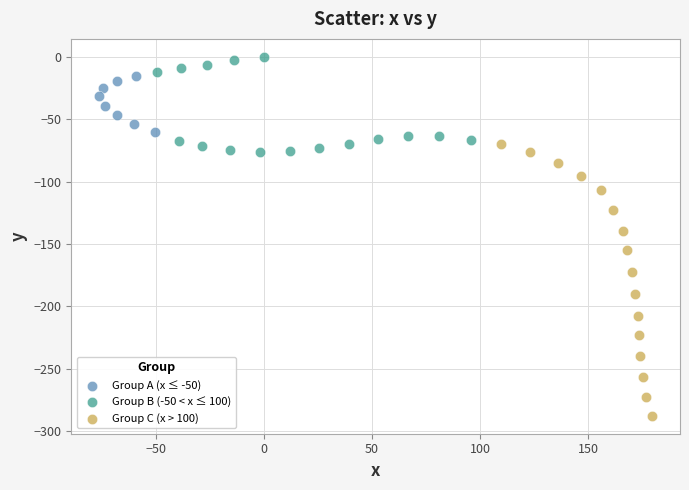

Which series has the widest spread of Y values?

Group C (x > 100)